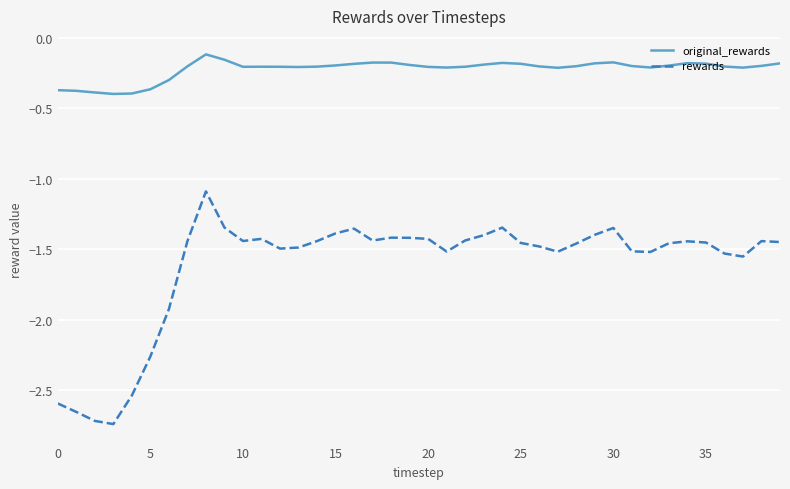

Which series has the largest total across all categories?

original_rewards